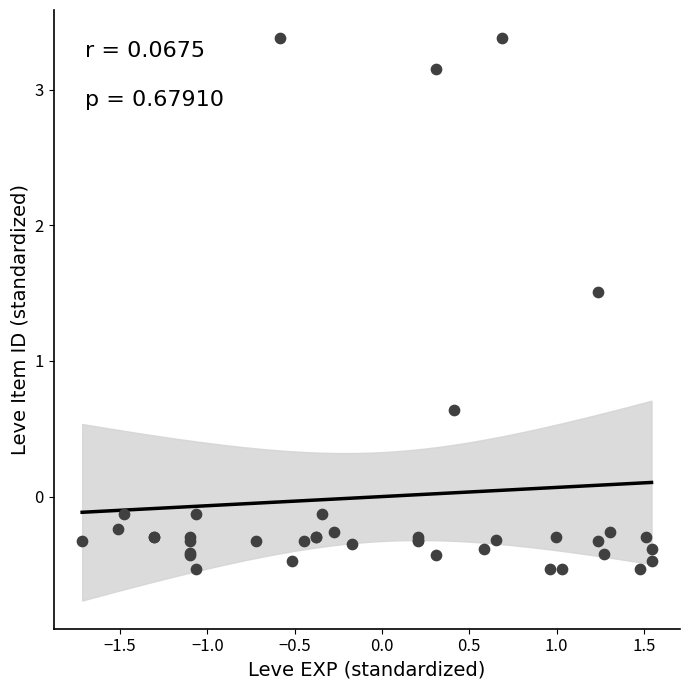

What Y value in the scatter plot is closest to 1?

0.6